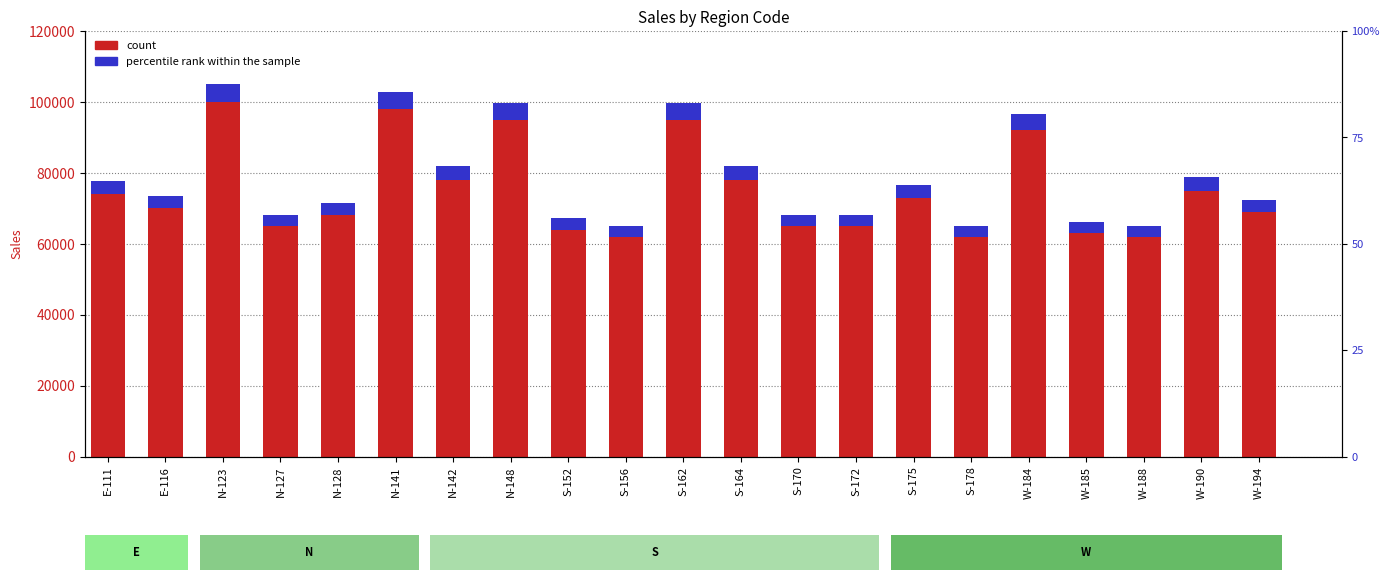

At which label is Accent closest to 4050?

N-142